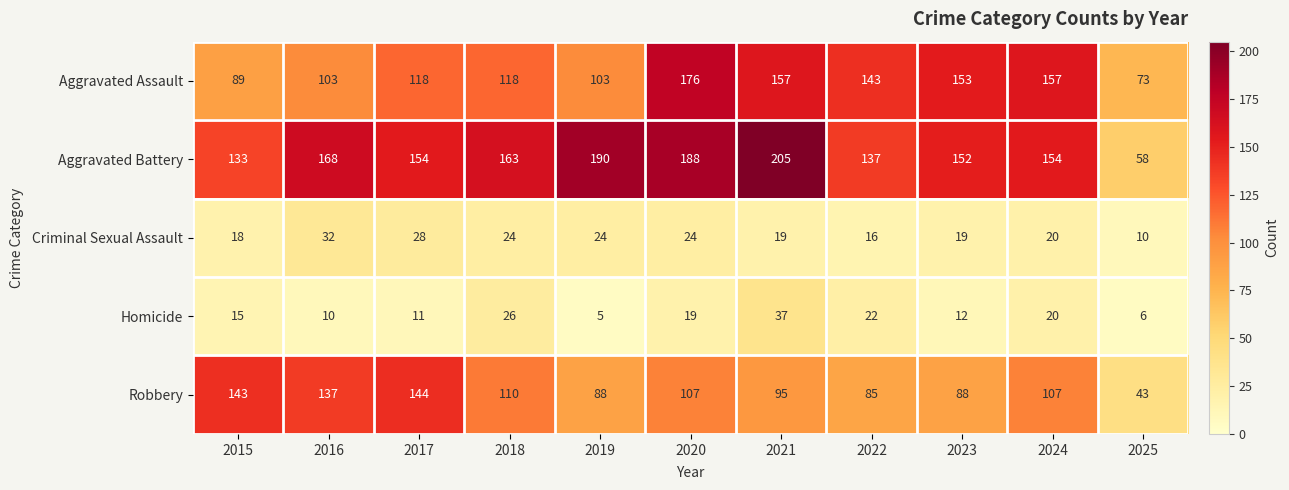

At which label is Robbery closest to 93?

2021